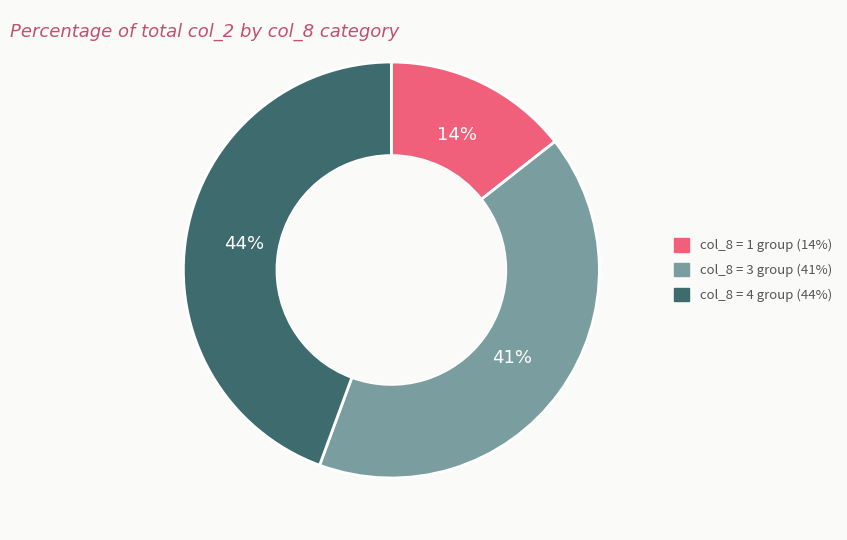

Rank the categories by value from highest to lowest.

col_8 = 4 group (44%), col_8 = 3 group (41%), col_8 = 1 group (14%)